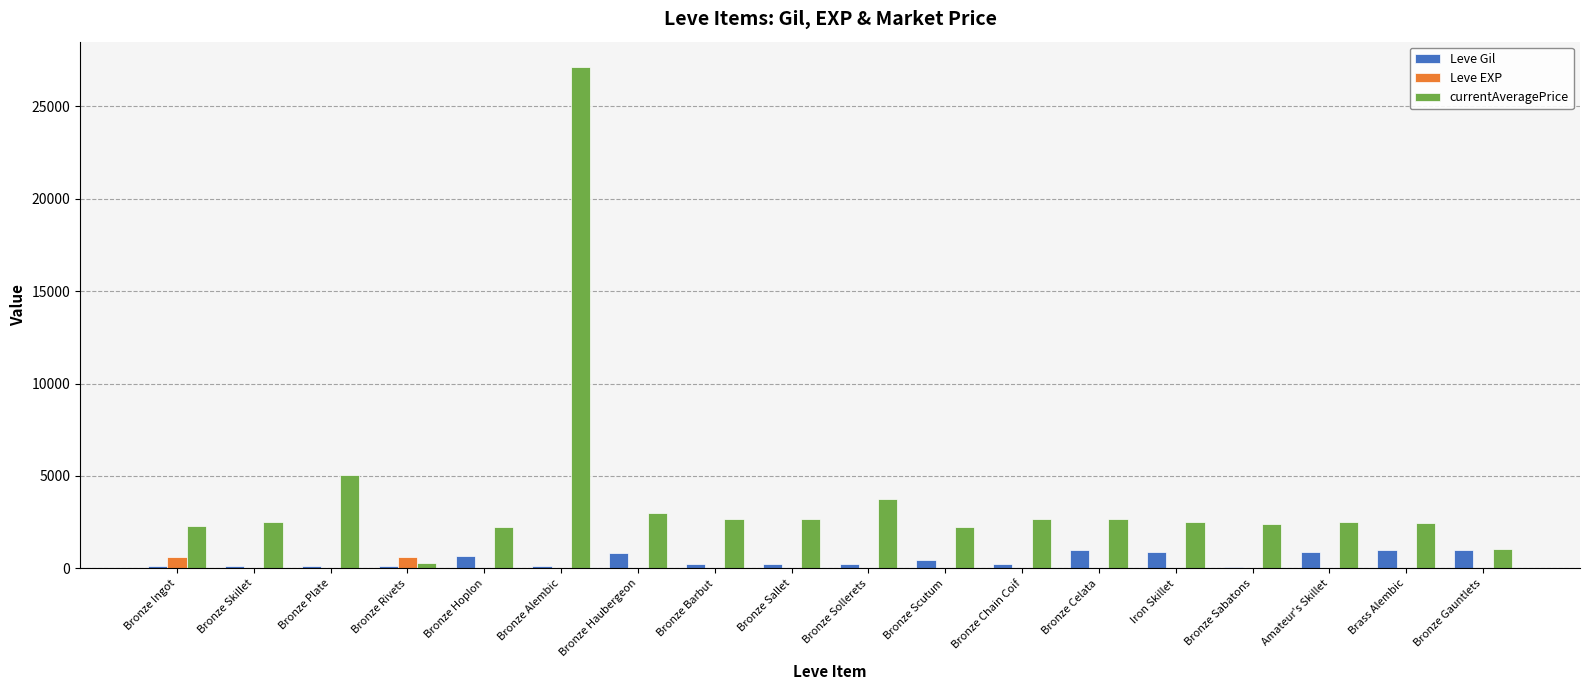

At which category is the sum across all series the highest?

Bronze Alembic